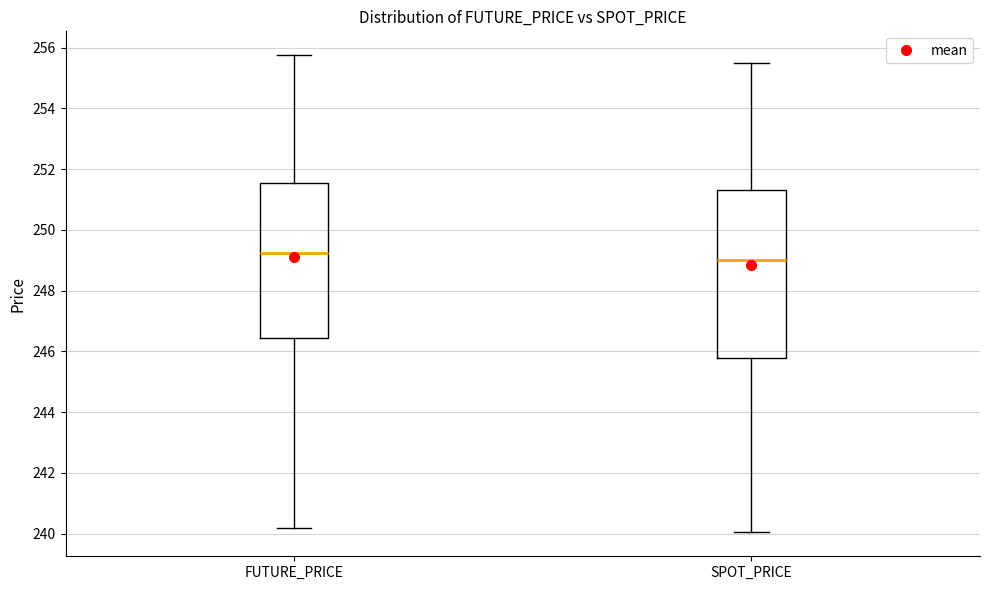

Where does the upper whisker of the box for FUTURE_PRICE end on the y-axis? The values are not printed on the chart, so give them approximately, as read against the axis.

255.8